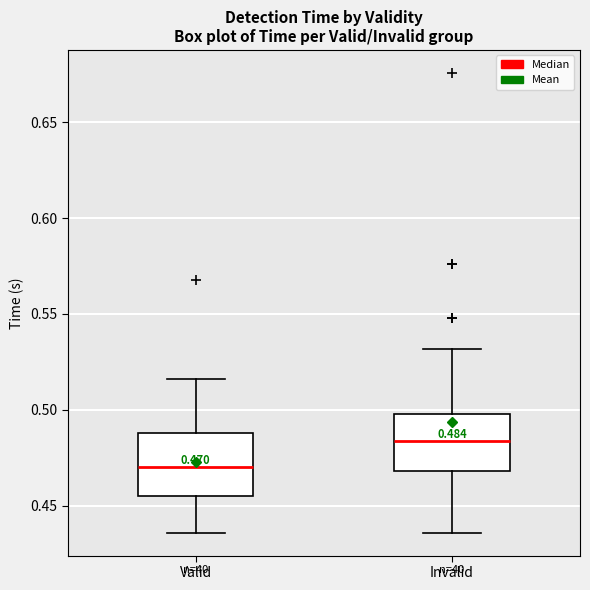

Which box has the highest median line?

Invalid